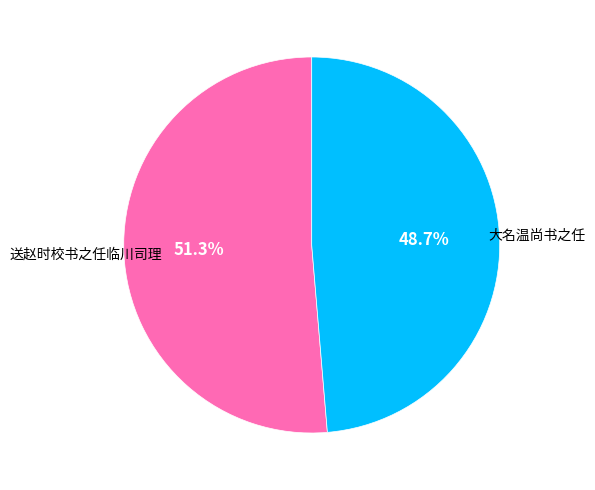

How many segments does this pie chart have?

2